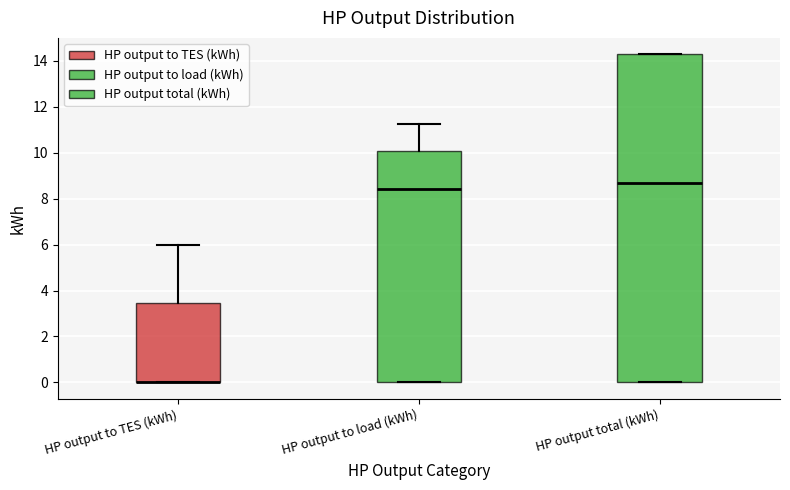

Which box is the tallest, from its lower edge to its upper edge?

HP output total (kWh)